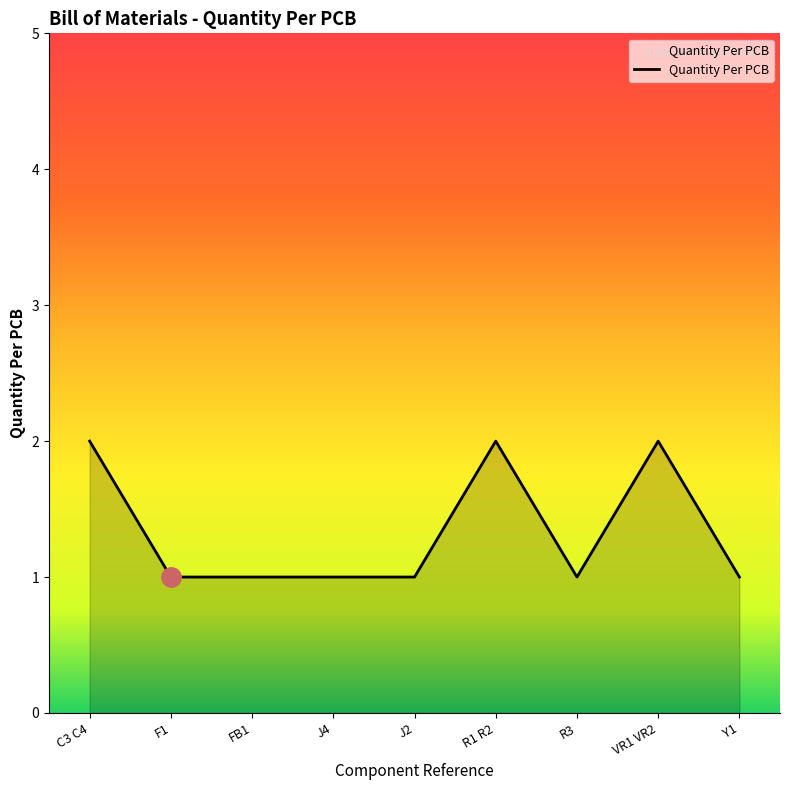

How many lines are shown in the chart?

1